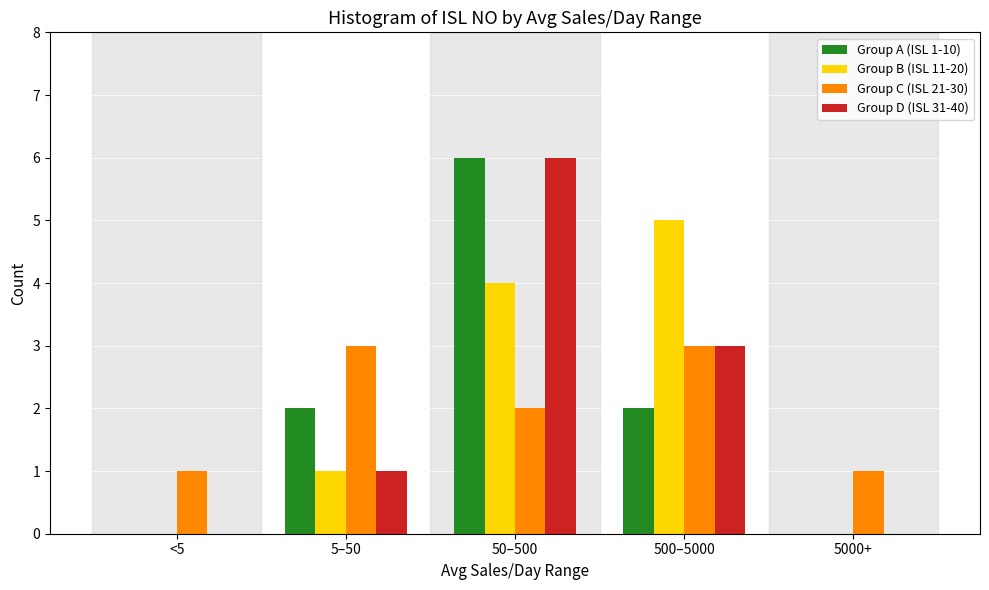

Reading left to right, list all the values displayed in this chart.

Group A (ISL 1-10): <5=0	5–50=2	50–500=6	500–5000=2	5000+=0
Group B (ISL 11-20): <5=0	5–50=1	50–500=4	500–5000=5	5000+=0
Group C (ISL 21-30): <5=1	5–50=3	50–500=2	500–5000=3	5000+=1
Group D (ISL 31-40): <5=0	5–50=1	50–500=6	500–5000=3	5000+=0